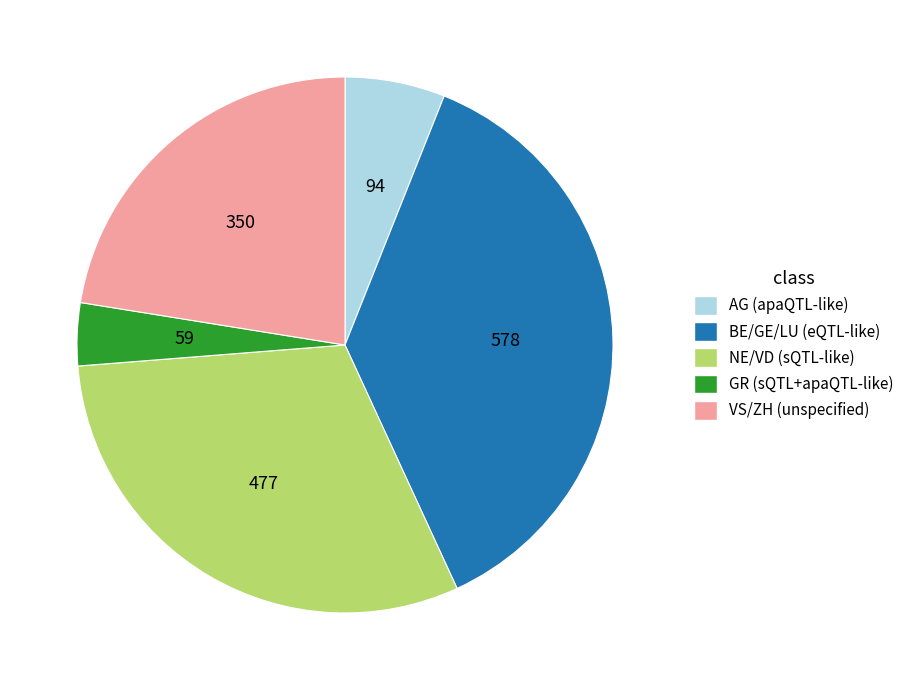

Which category has the biggest portion of the pie?

BE/GE/LU (eQTL-like)